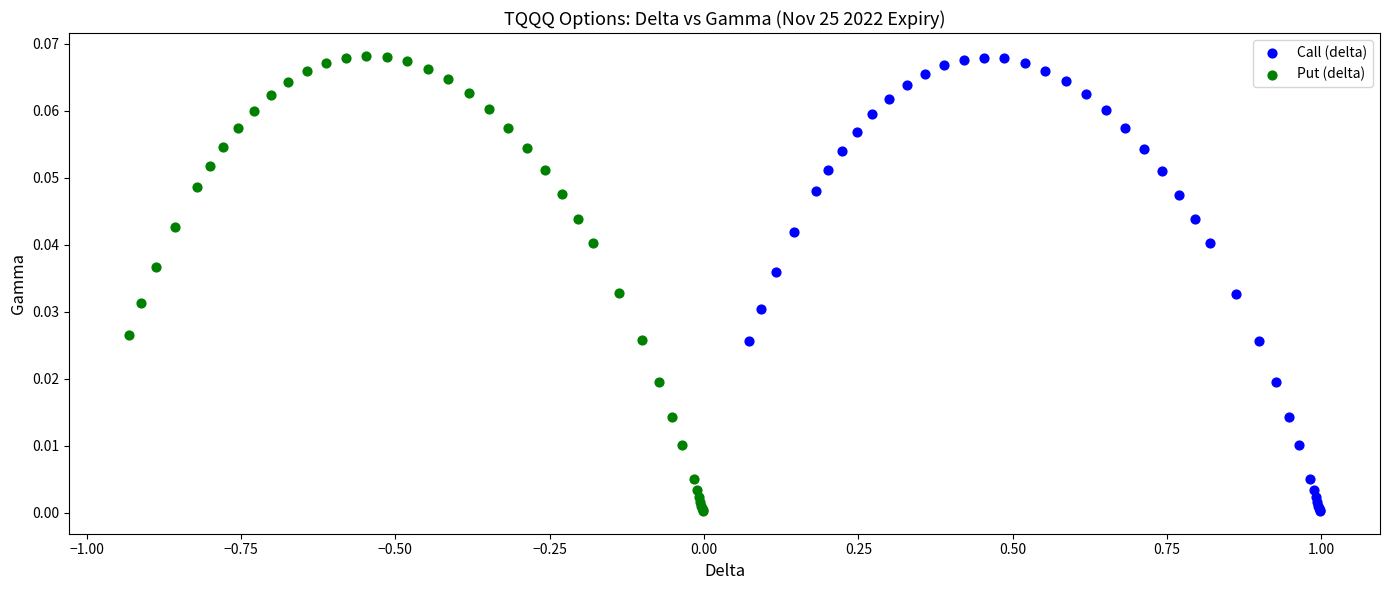

Which series has the largest Y range (max minus min)?

Put (delta)